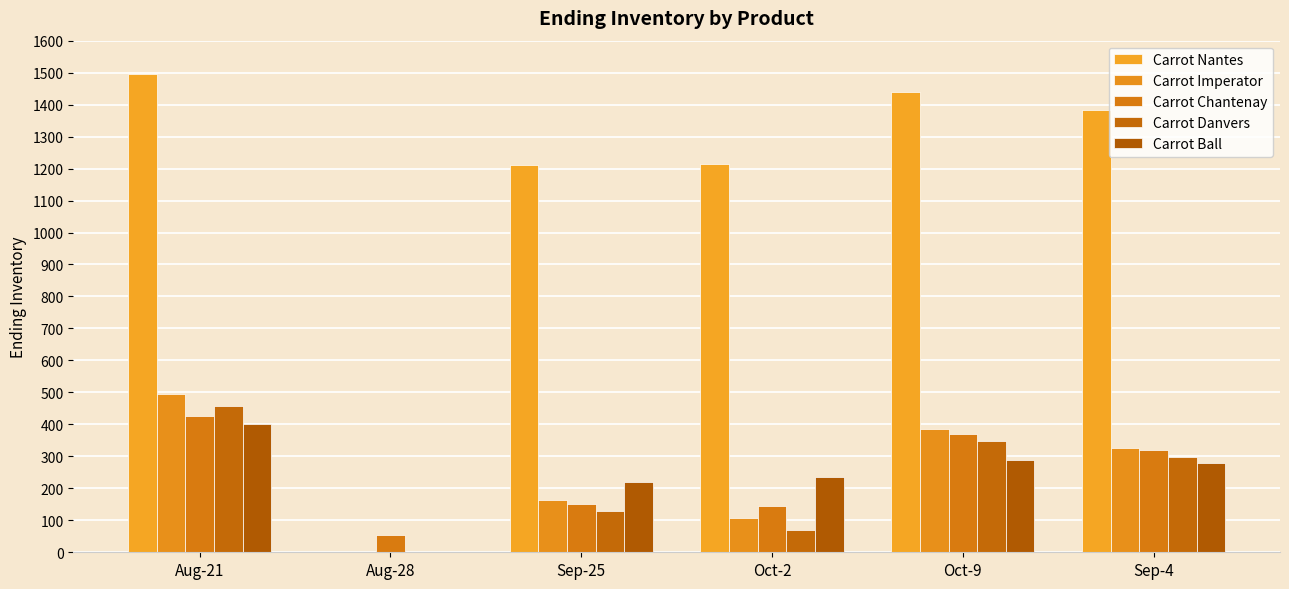

How many values in Carrot Nantes are above zero?

5